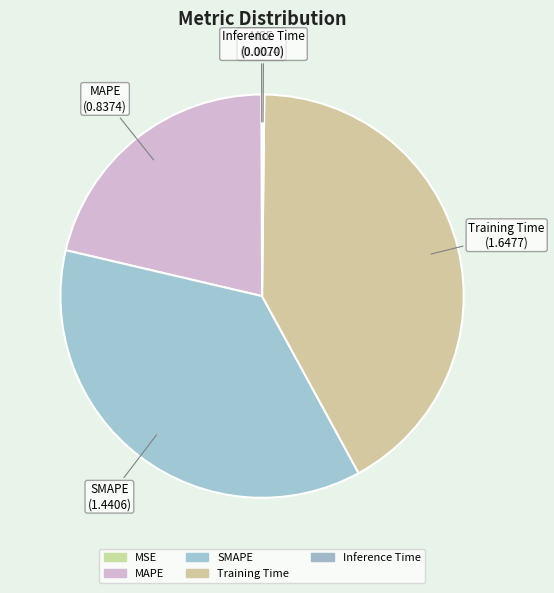

Does MSE account for over 50% of the chart?

No